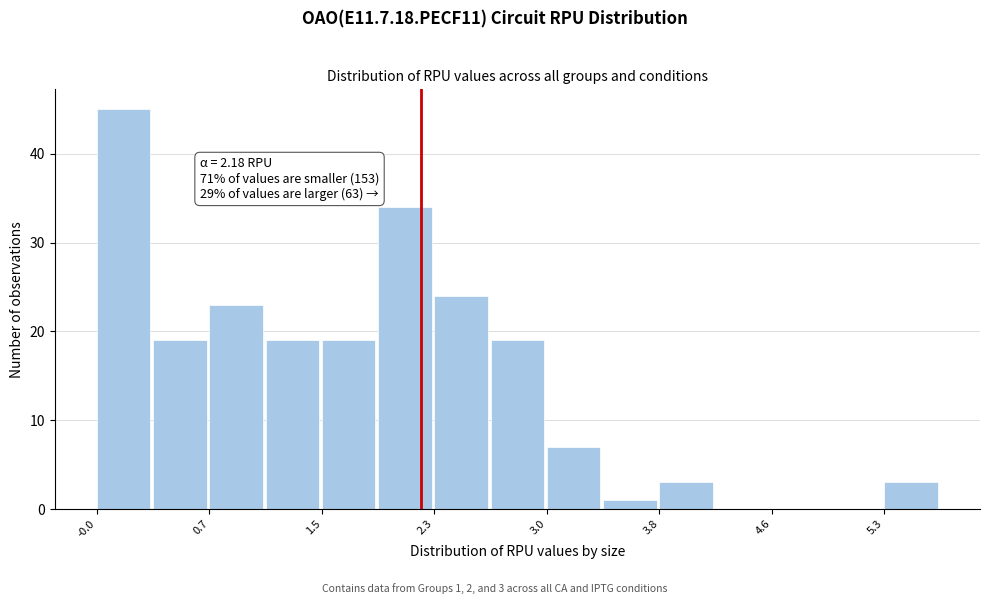

Around what value on the x-axis is the tallest bar? Give the approximate position of its centre, as read against the axis.

0.2